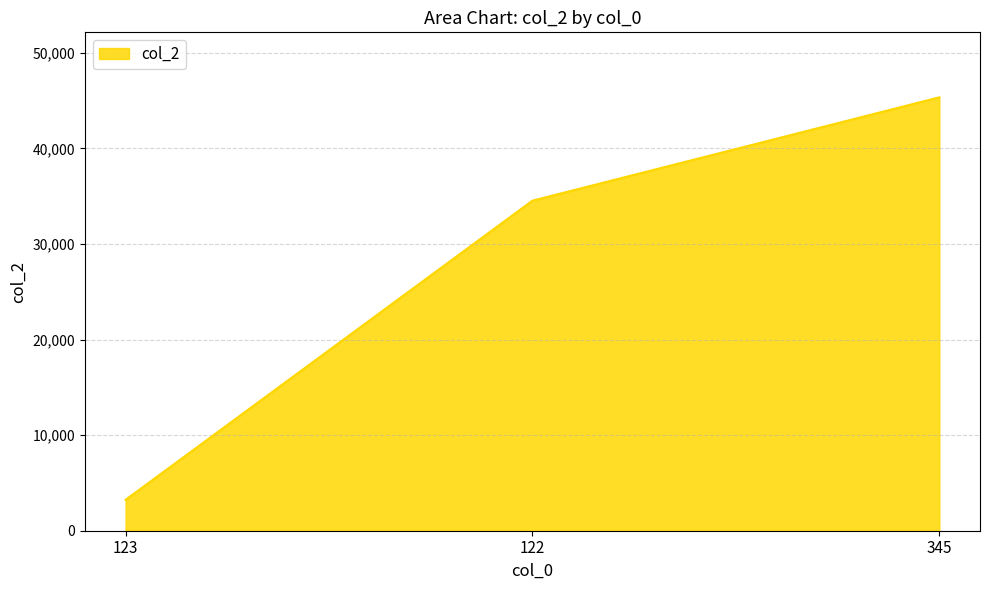

How many series are shown in this chart?

1